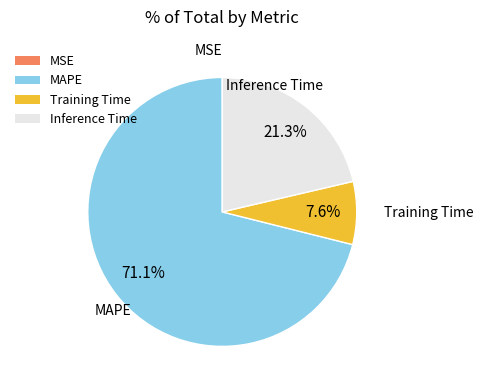

Is it true that Inference Time is 31% of the pie?

False